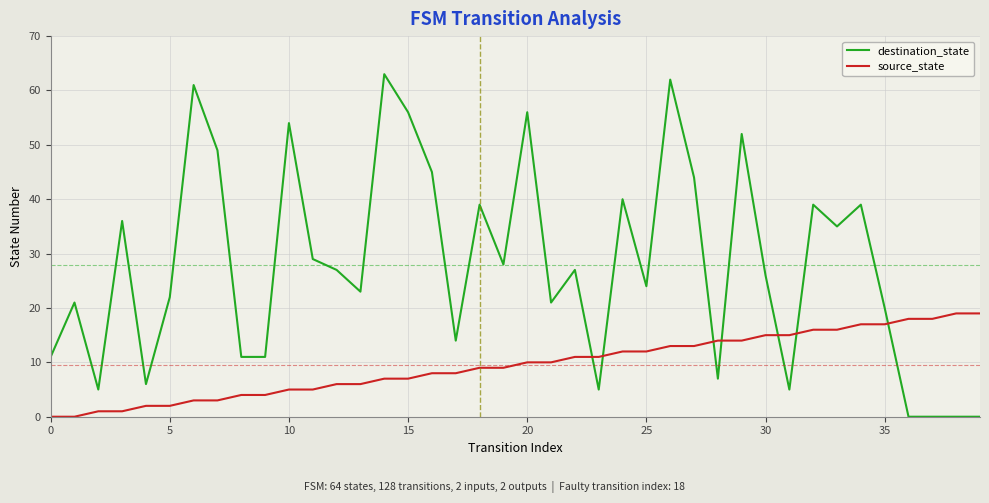

Which series has the largest total across all categories?

destination_state